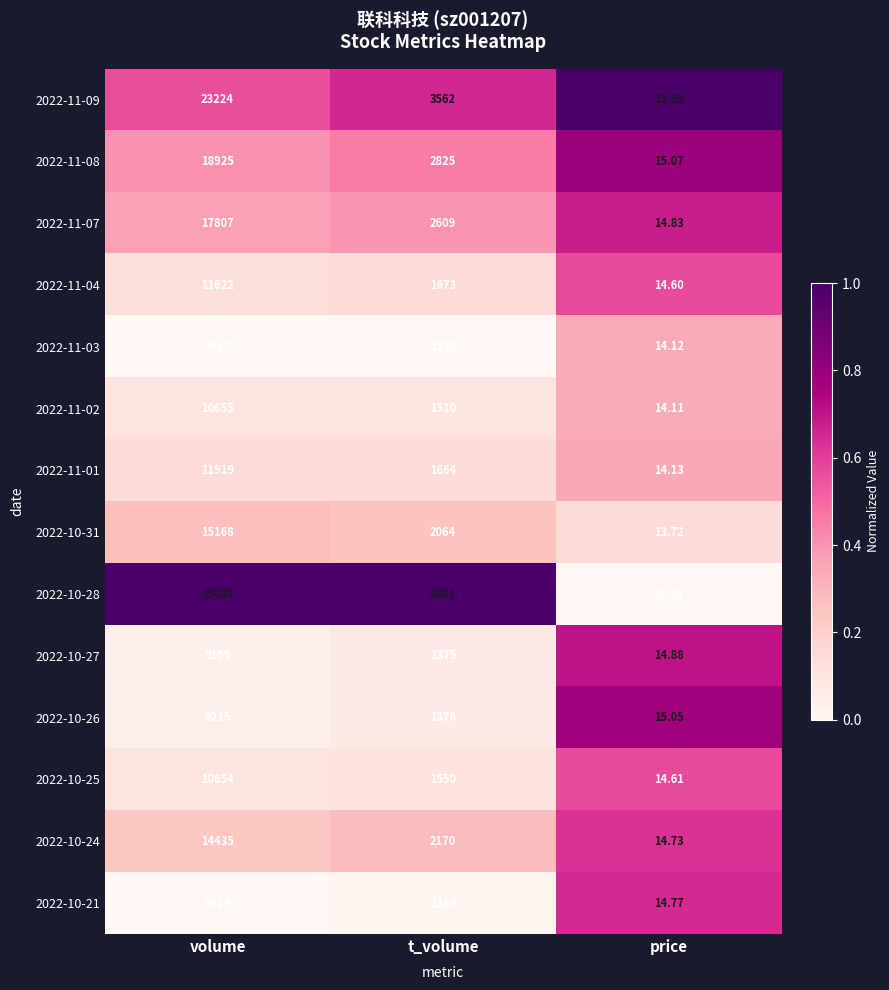

How many categories are shown in the chart?

3